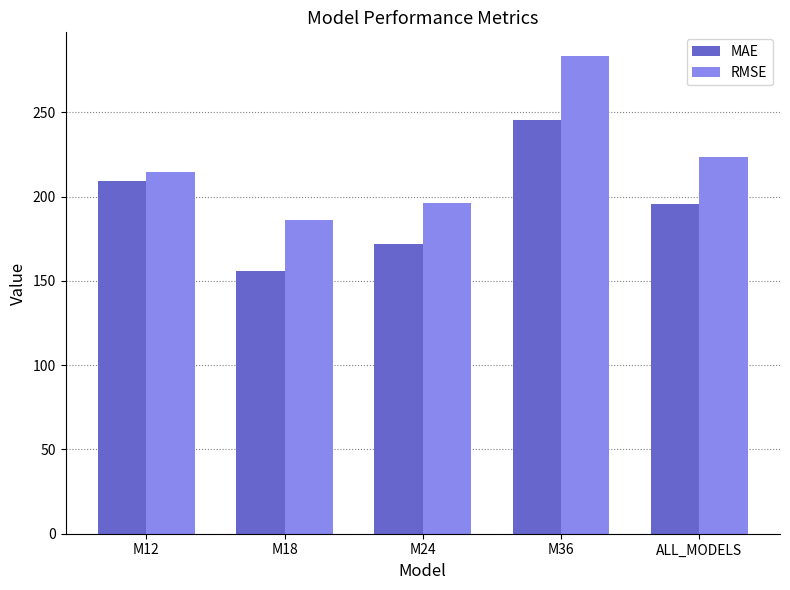

What is the sum of all RMSE values?

1103.8